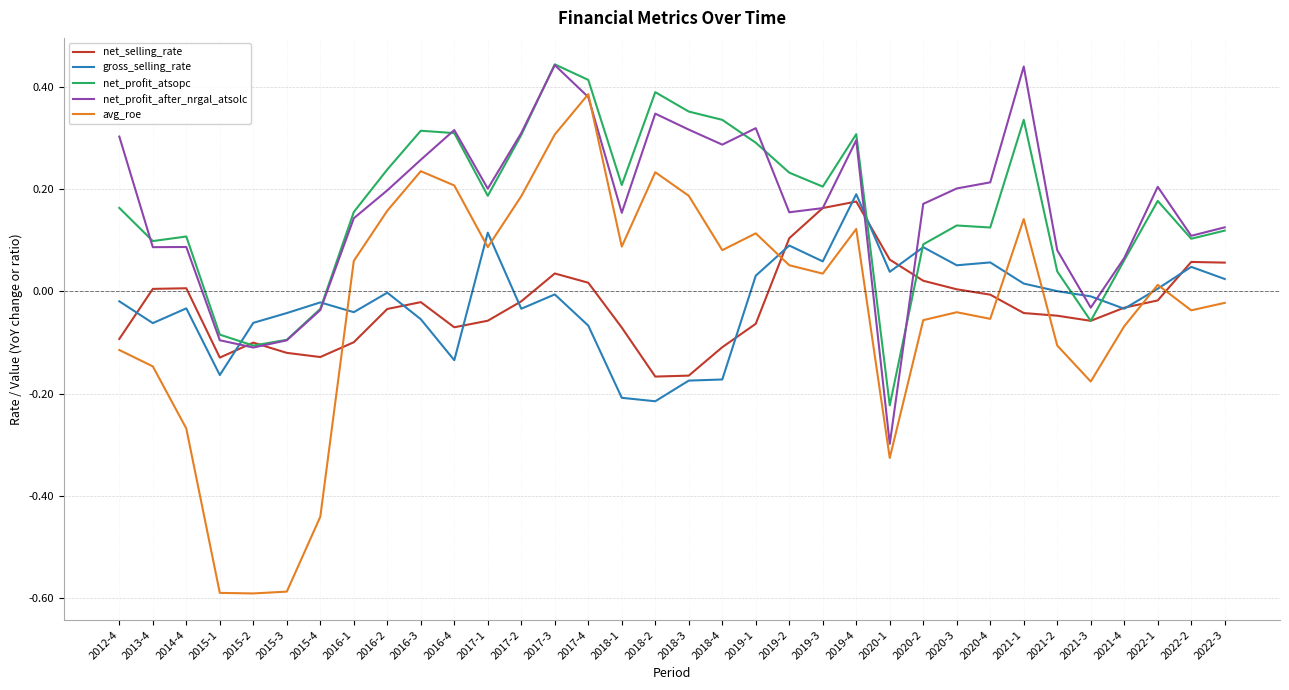

True or false: net_profit_after_nrgal_atsolc has a value of -0.0 at 2015-2.

False